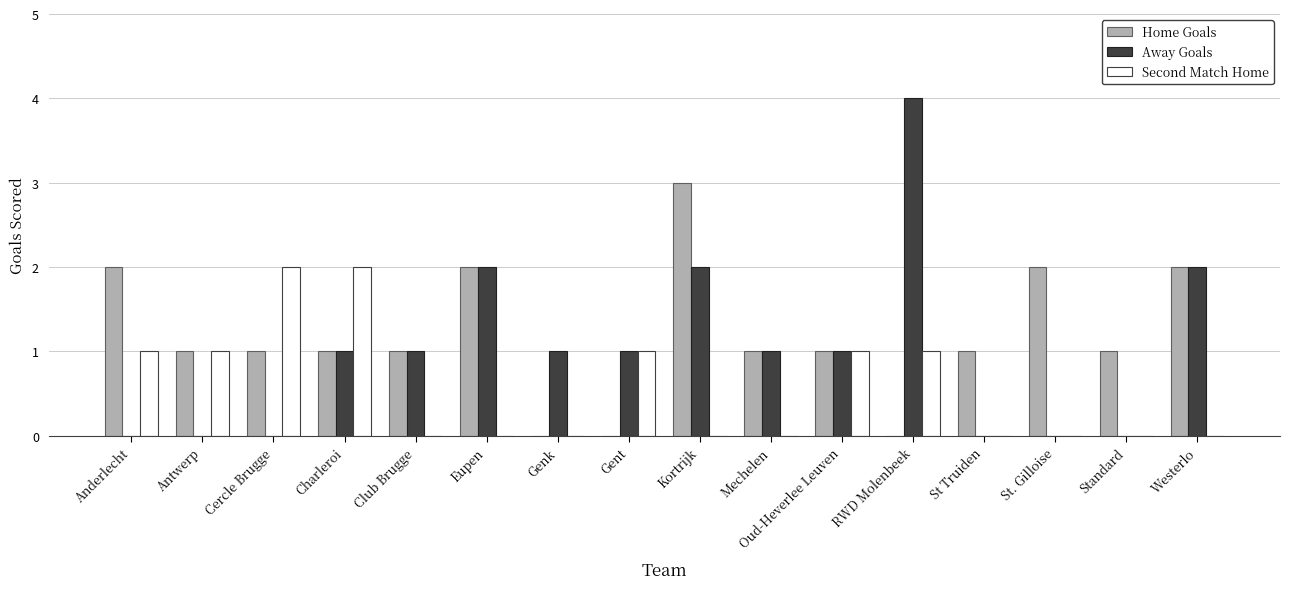

Is it true that Second Match Home equals 1 at Antwerp?

True